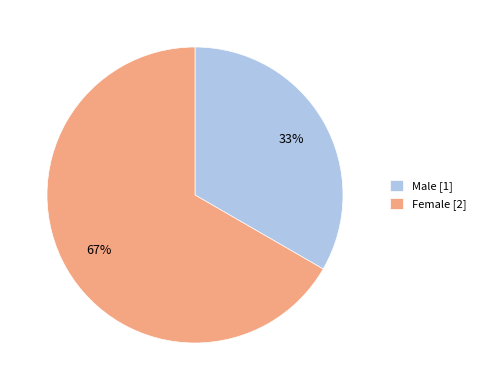

To the nearest percent, what is the combined percentage of Male [1] and Female [2]?

100%